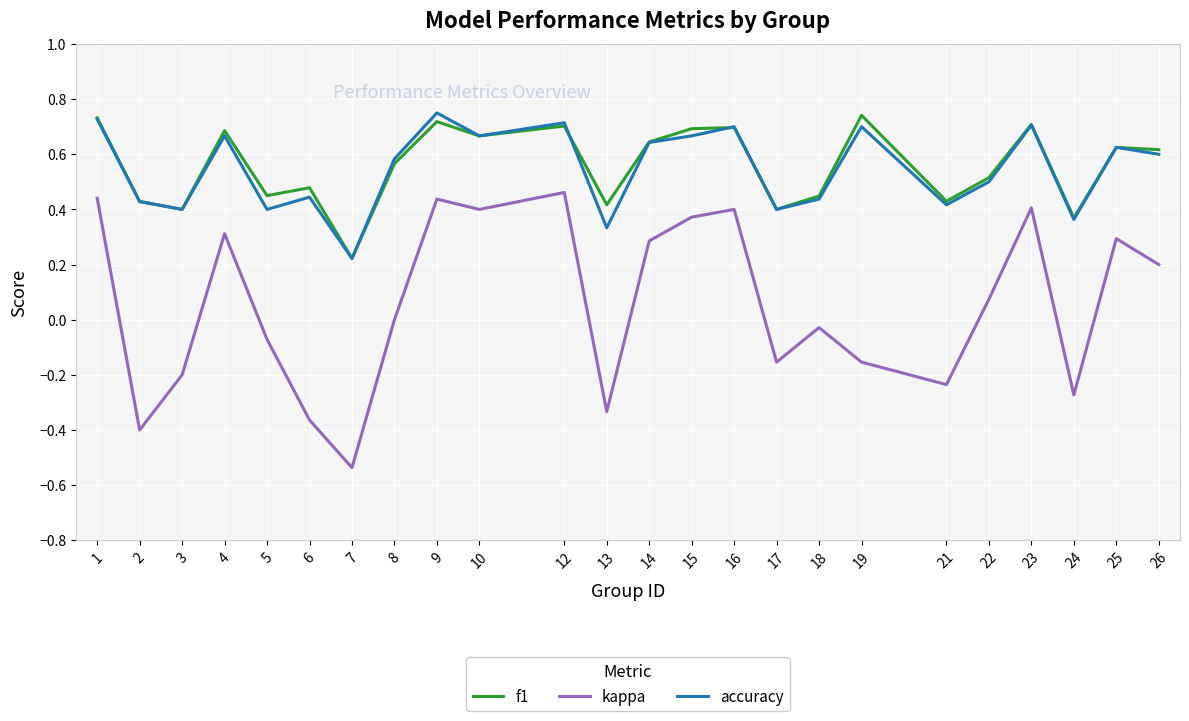

Which series has the largest range (max minus min)?

kappa